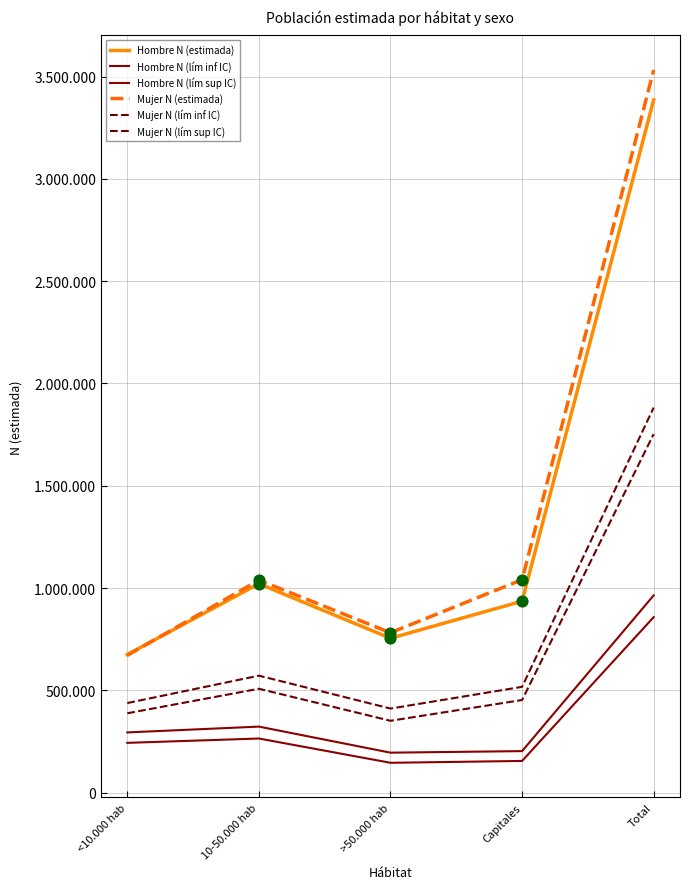

At which category is the sum across all series the highest?

Total